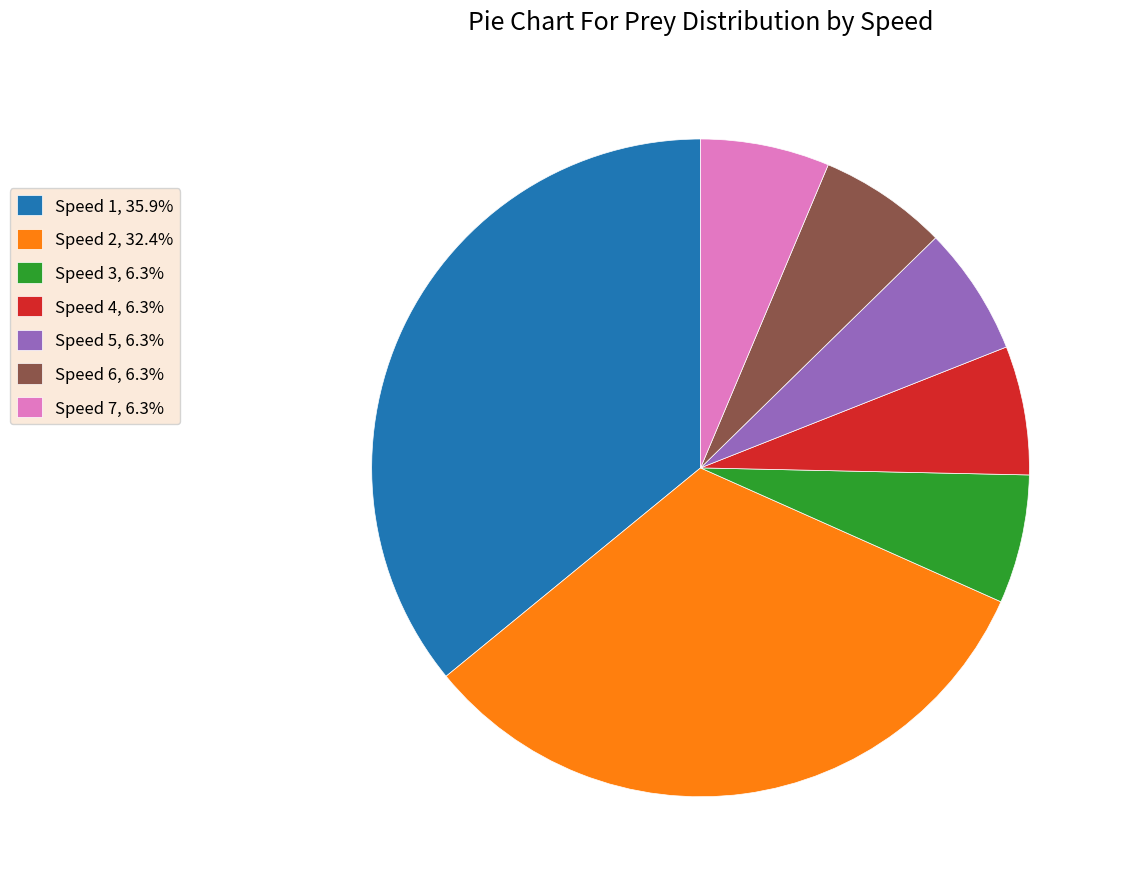

What is the ratio of the value at Speed 7 to the value at Speed 2?

0.2